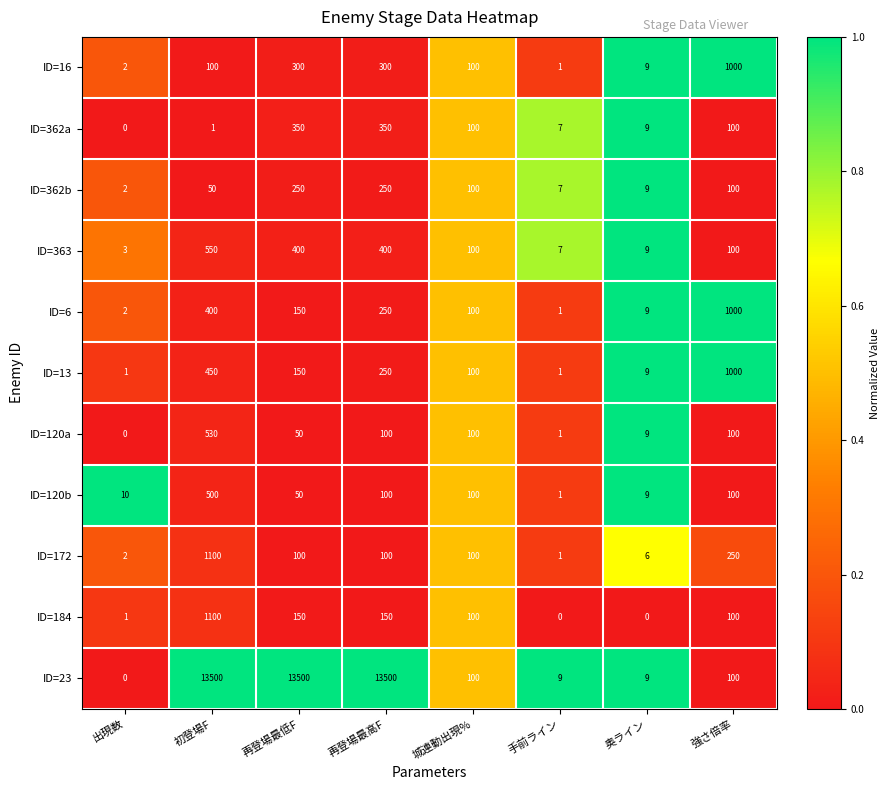

At how many categories does at least one series exceed 5254?

3